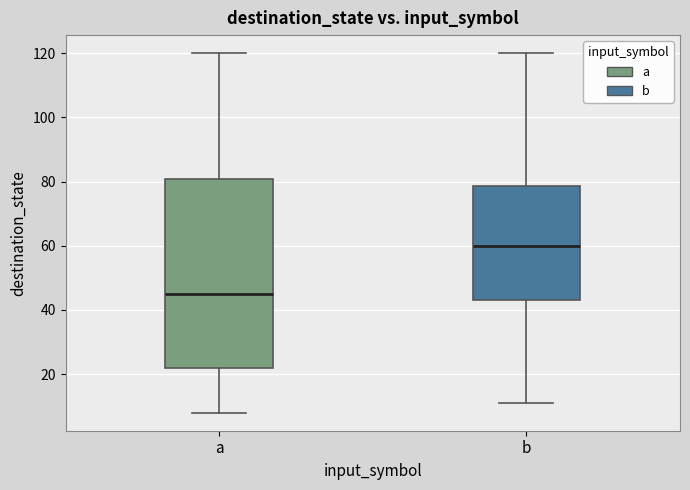

Reading left to right, transcribe this box plot: for each box, give where its median line is, the range the box spans, and where its two whiskers end, as read against the y-axis. The values are not printed on the chart, so give them approximately, as read against the axis.

a: median 46, box 22 to 80, whiskers 8 to 120
b: median 60, box 44 to 78, whiskers 12 to 120